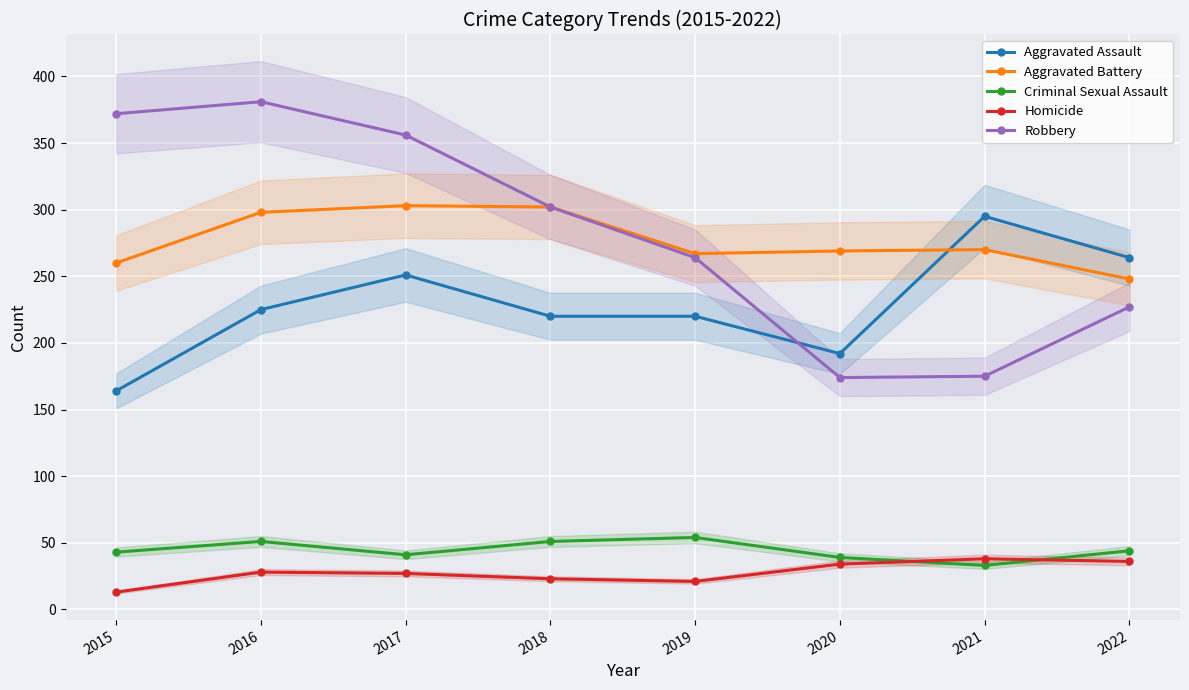

How many lines are shown in the chart?

5